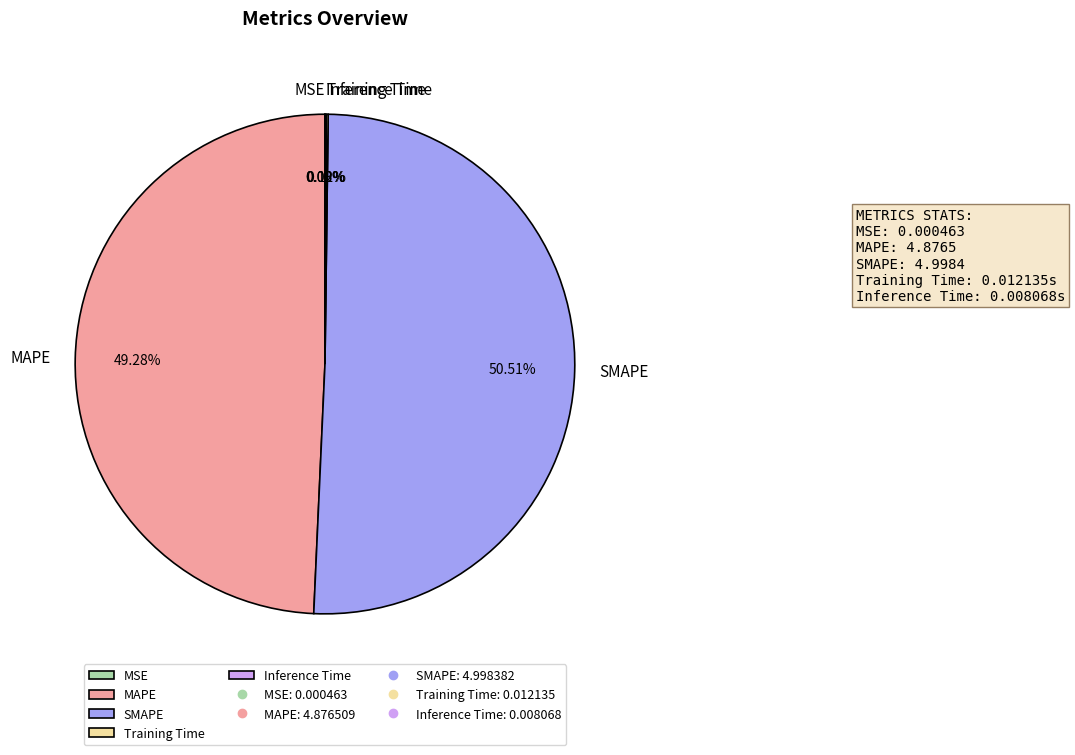

Is there any slice that represents more than half of the pie?

Yes